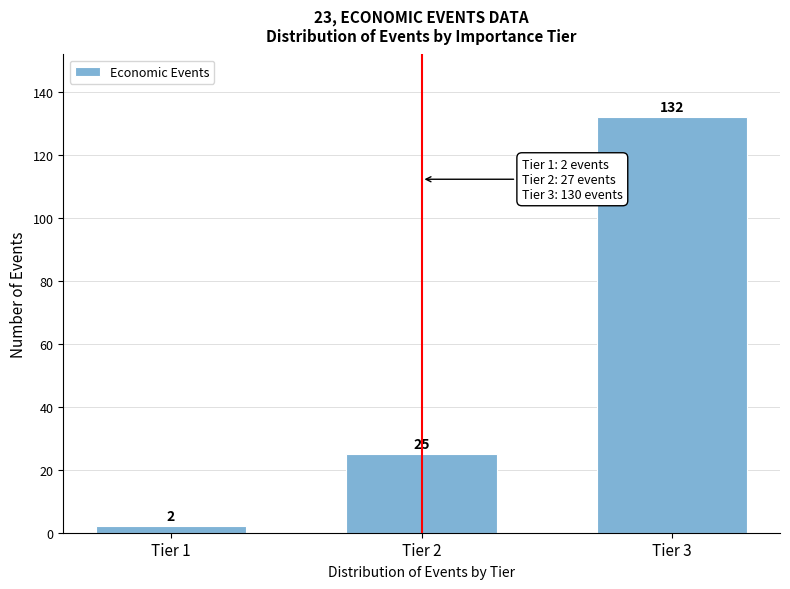

Reading left to right, what are all the values shown in this chart?

2	25	132